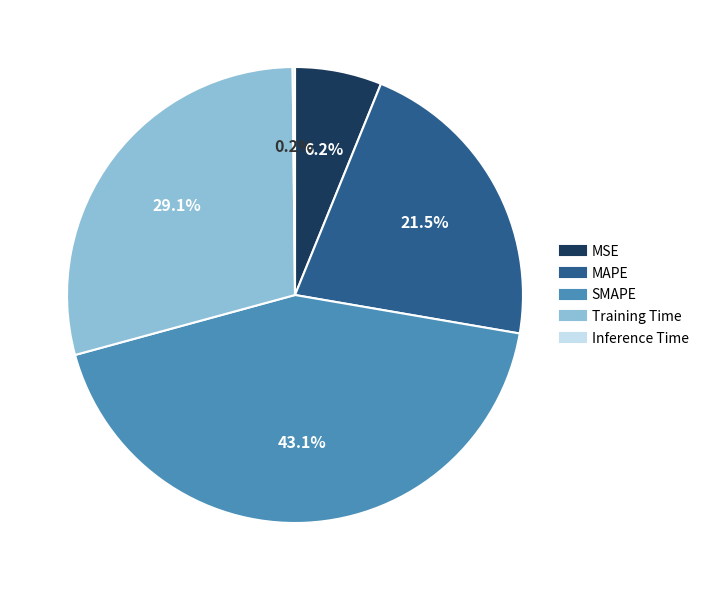

What is the largest slice in the pie chart?

SMAPE